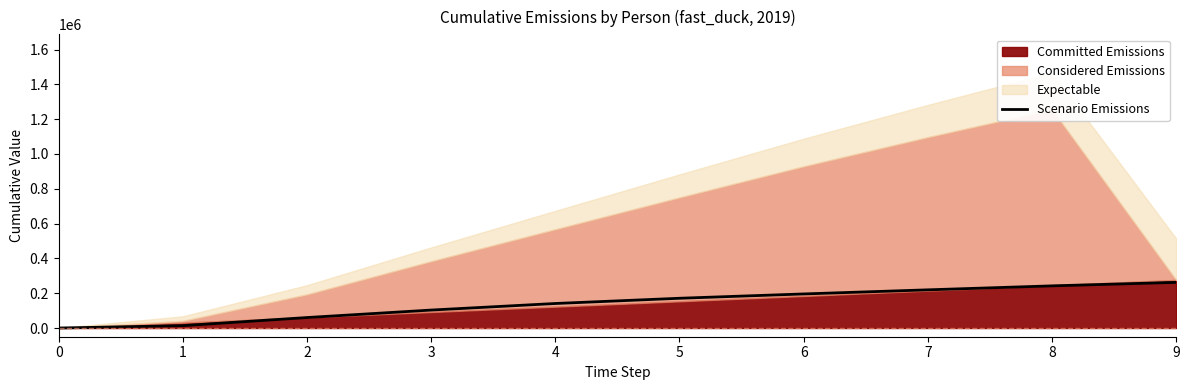

What is the sum of the values at 8 and 0?

242211.9